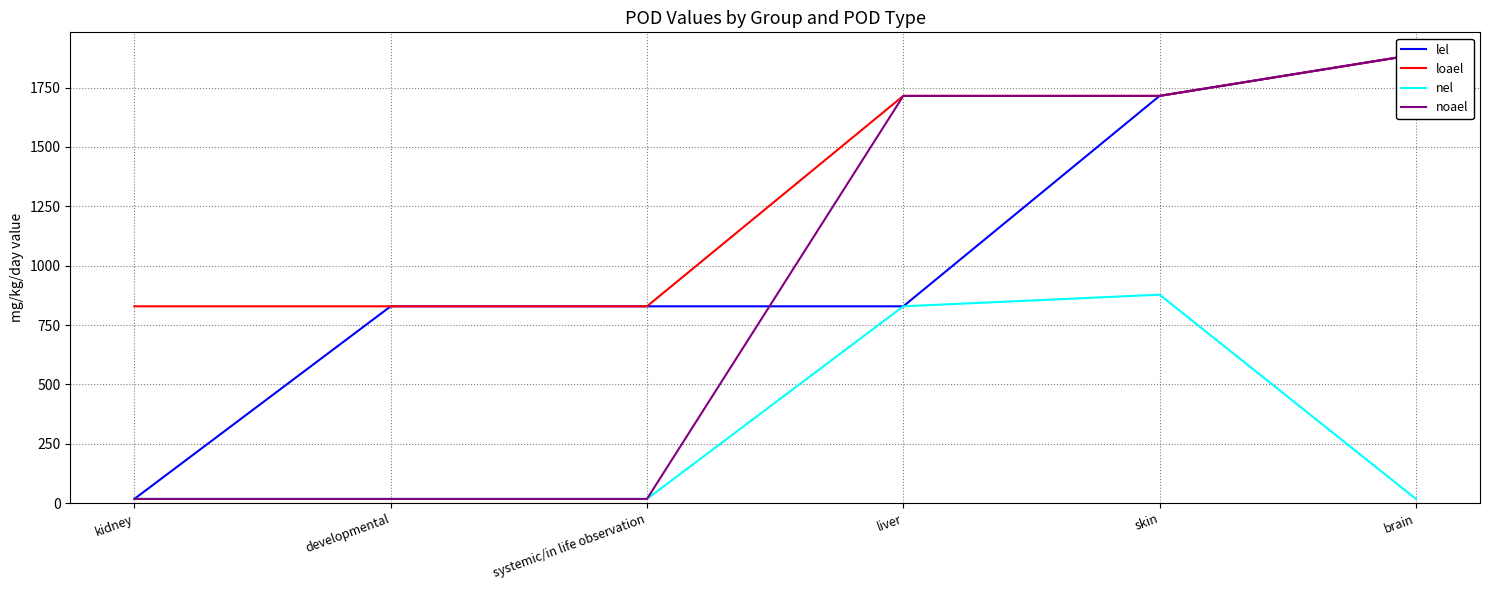

True or false: noael and loael intersect in this chart.

False